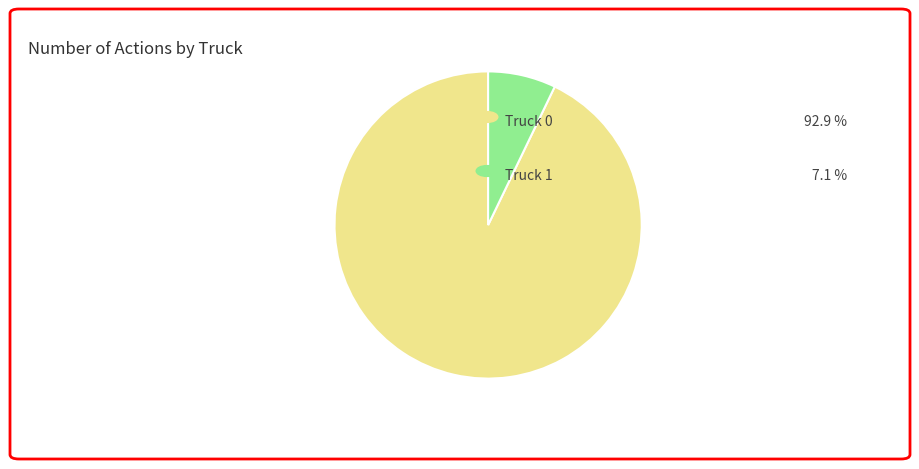

Does any single category account for the majority?

Yes